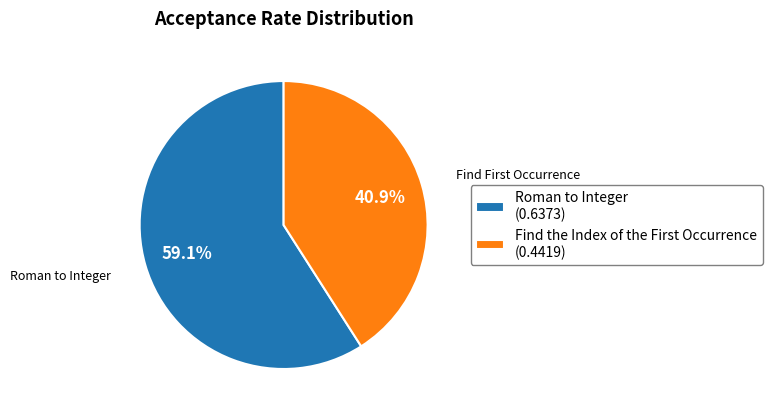

Which category has the biggest portion of the pie?

Roman to Integer